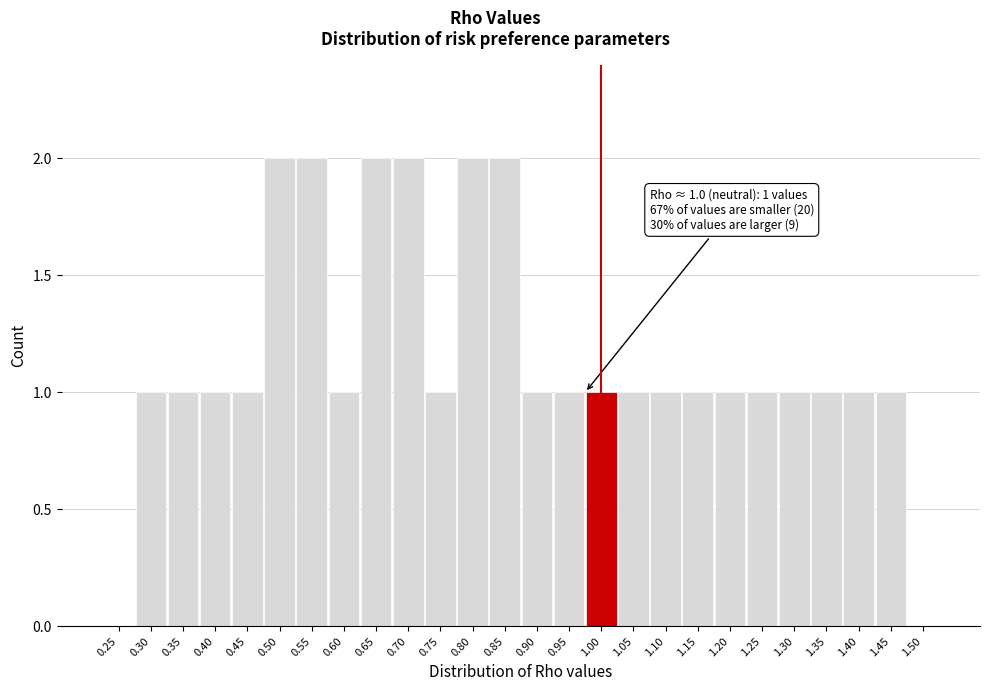

Reading left to right, list all the values displayed in this chart.

0.25=0	0.30=1	0.35=1	0.40=1	0.45=1	0.50=2	0.55=2	0.60=1	0.65=2	0.70=2	0.75=1	0.80=2	0.85=2	0.90=1	0.95=1	1.00=1	1.05=1	1.10=1	1.15=1	1.20=1	1.25=1	1.30=1	1.35=1	1.40=1	1.45=1	1.50=0